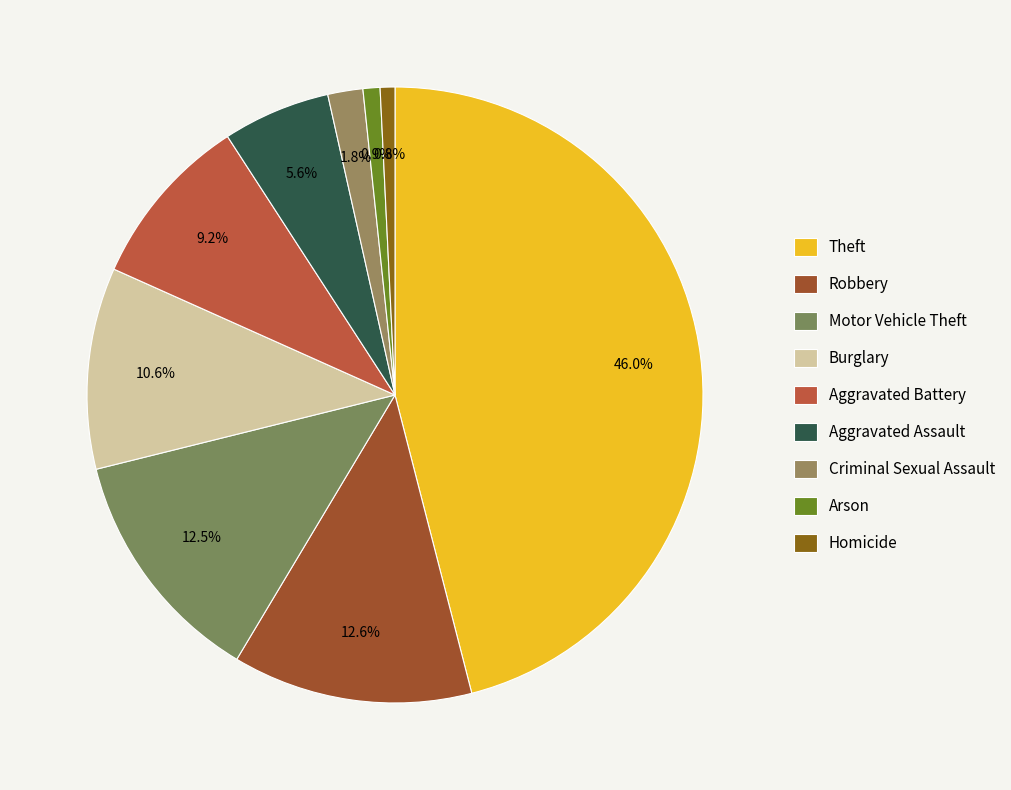

How many slices are in this pie chart?

9